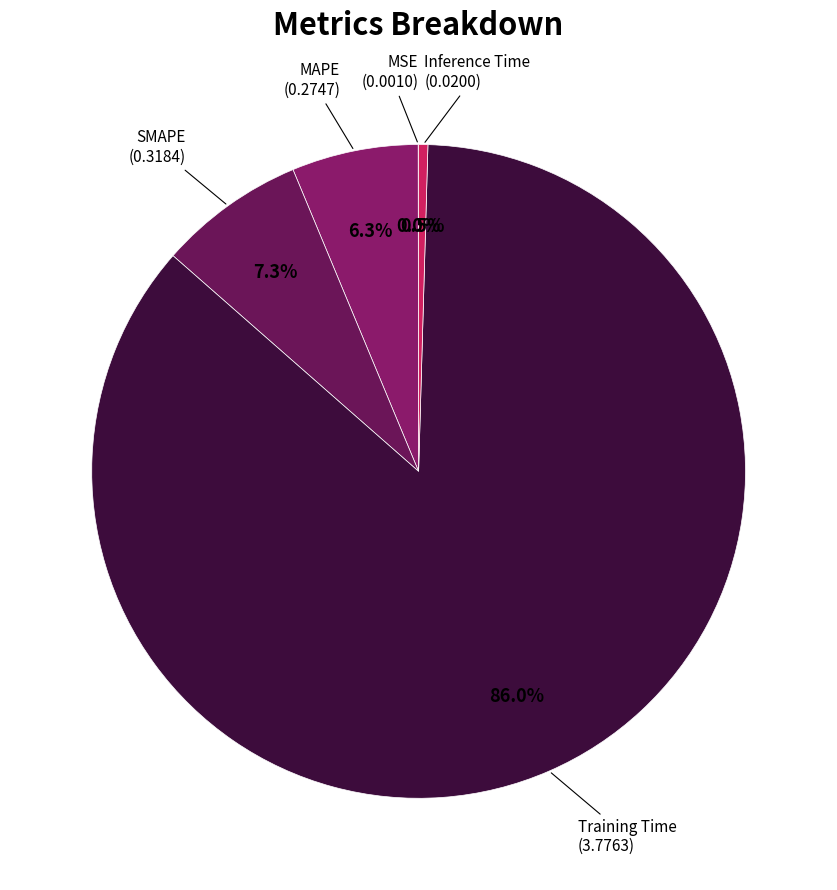

To the nearest percent, what portion does Training Time represent?

86%